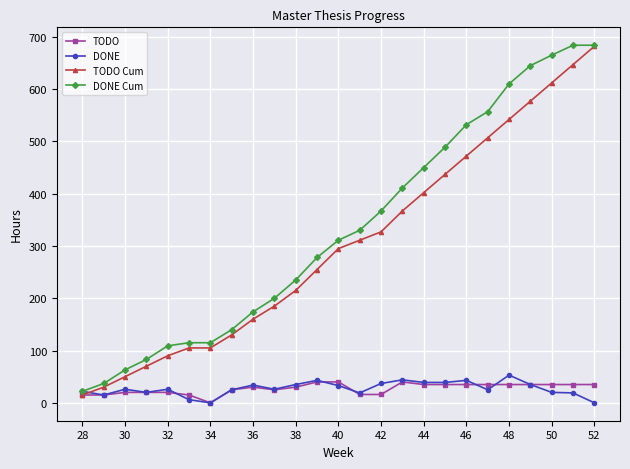

What is the highest value of the TODO Cum series?

682